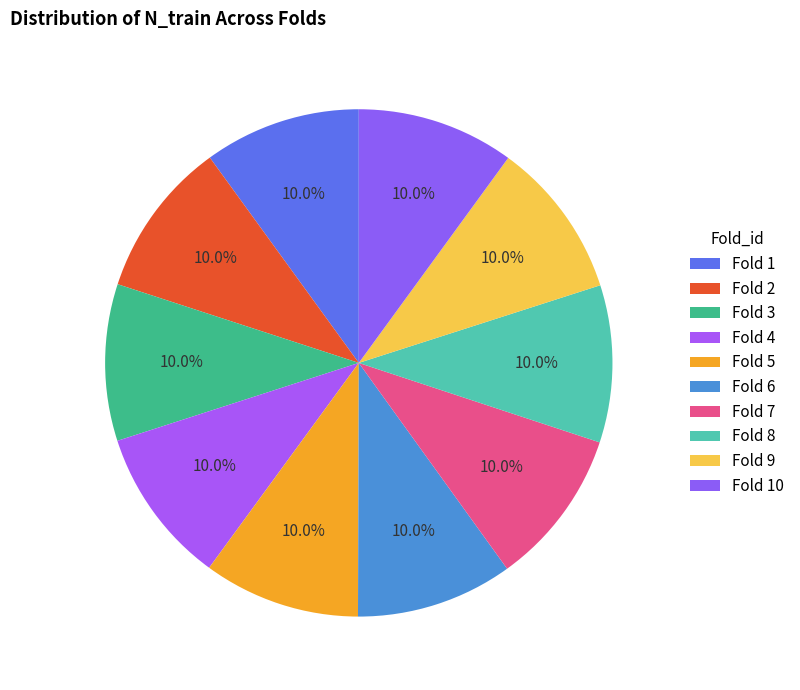

Which category has the smallest portion of the pie?

1